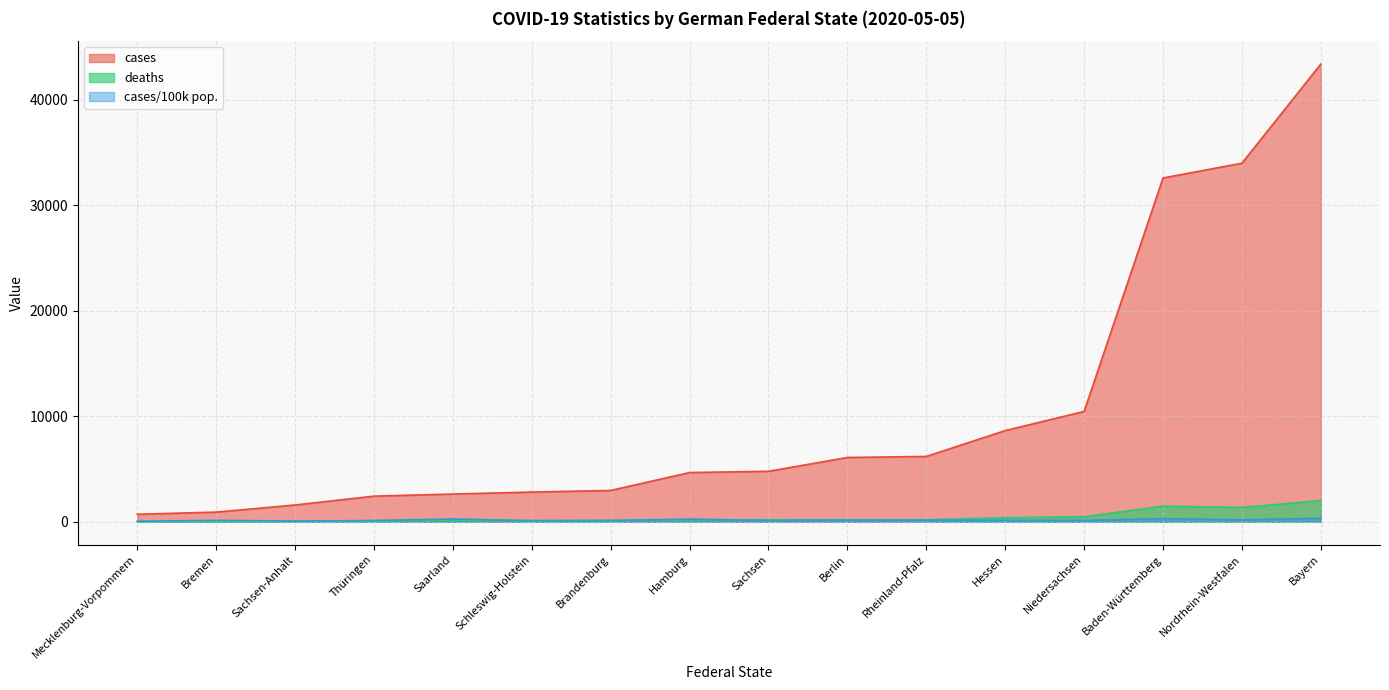

What is the label of the 15th point from the left?

Nordrhein-Westfalen